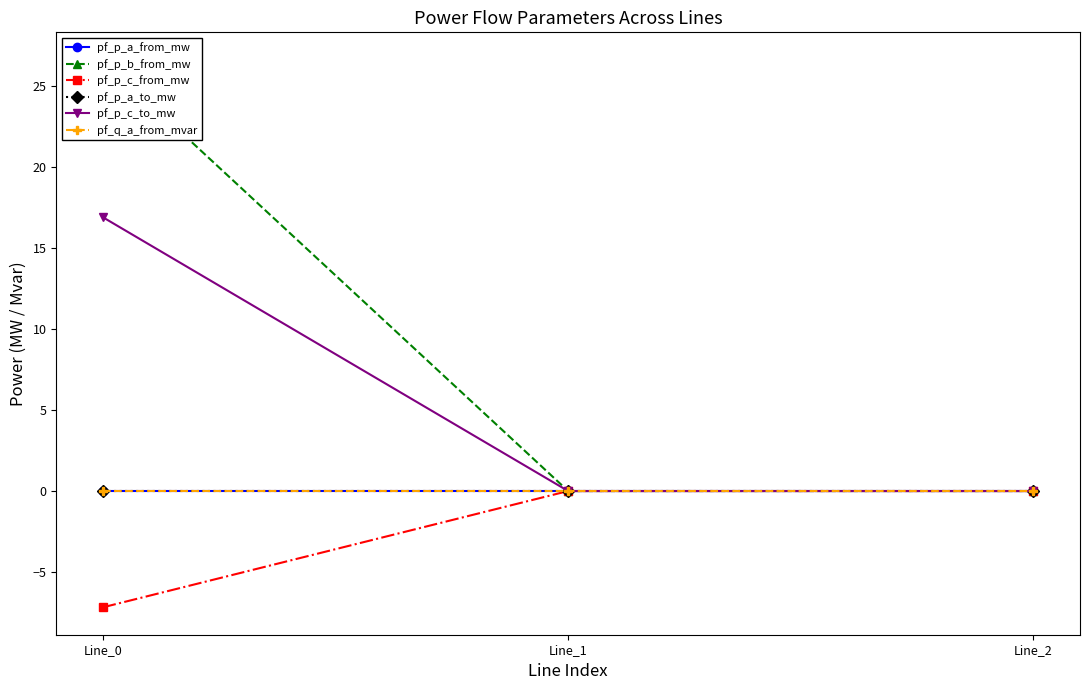

Which category has the highest value in the pf_p_c_to_mw series?

Line_0